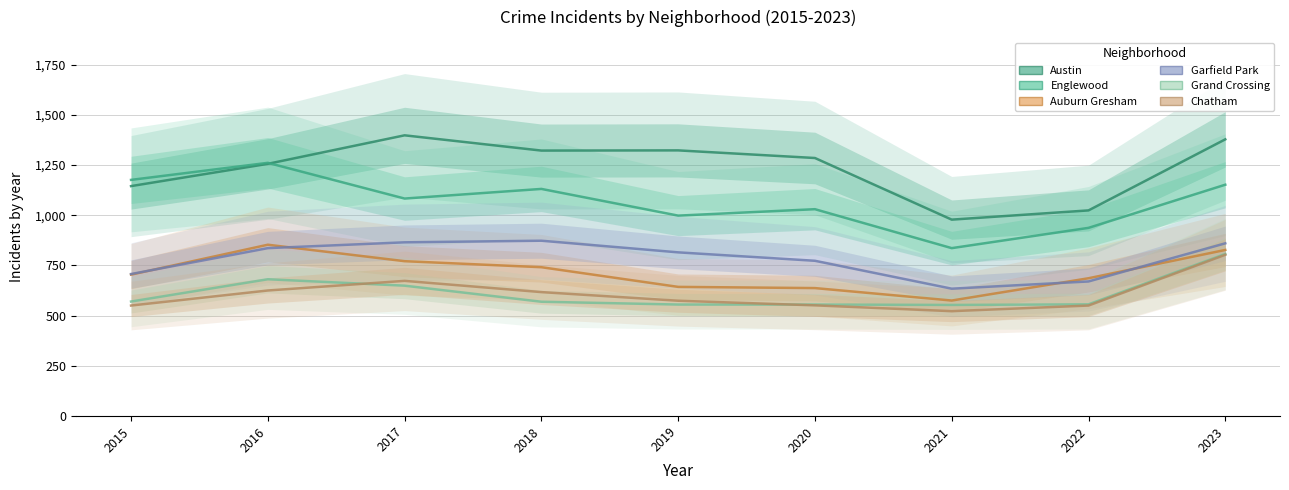

List the series in order of their peak value, lowest first.

Chatham, Grand Crossing, Auburn Gresham, Garfield Park, Englewood, Austin